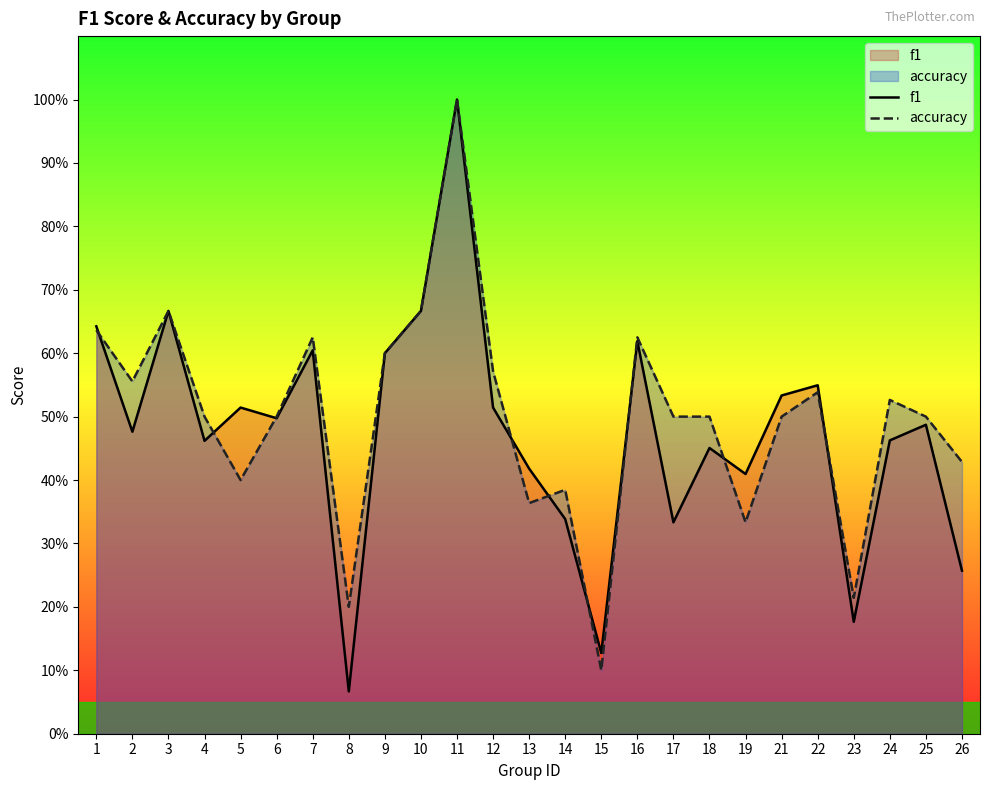

How many distinct data groups are displayed?

2